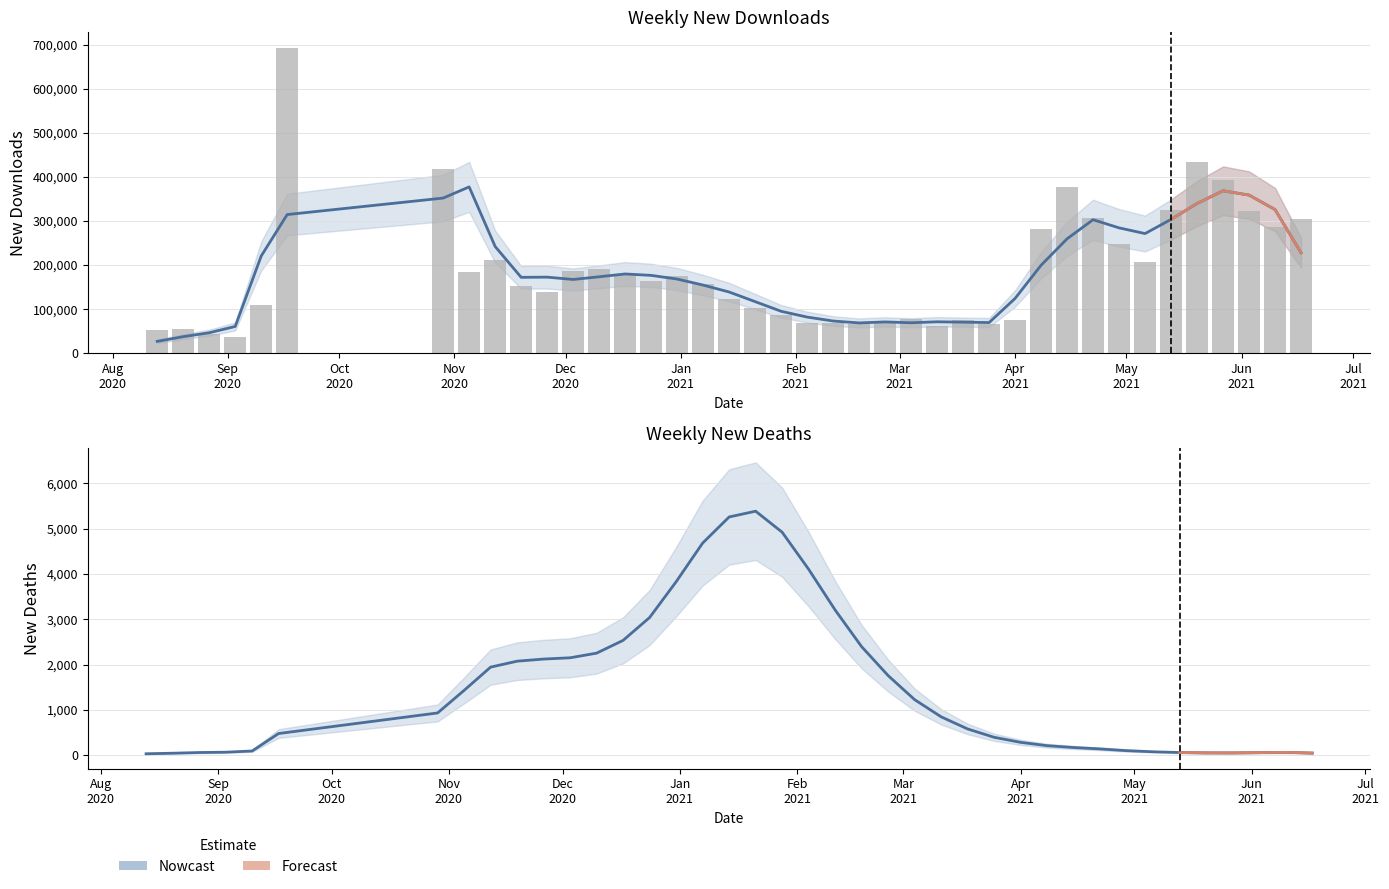

What is the label of the 2nd bar from the left?

2020-08-20